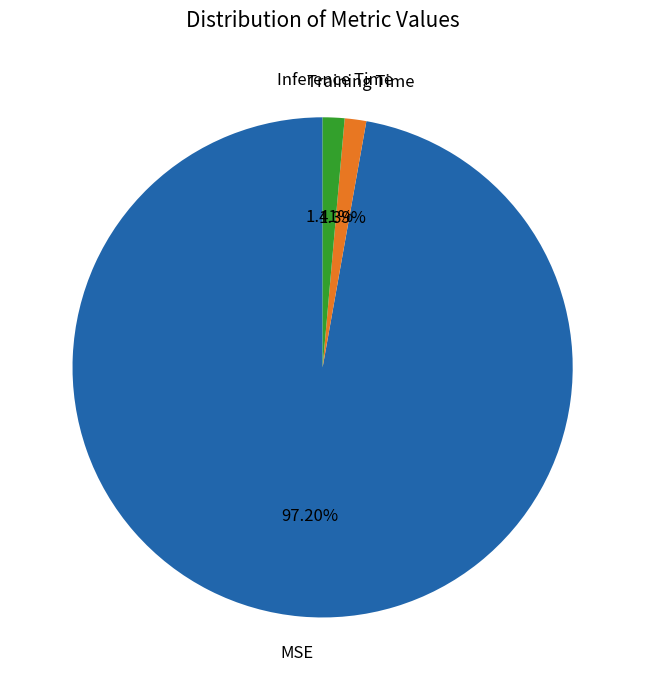

Is there a majority slice in this chart?

Yes